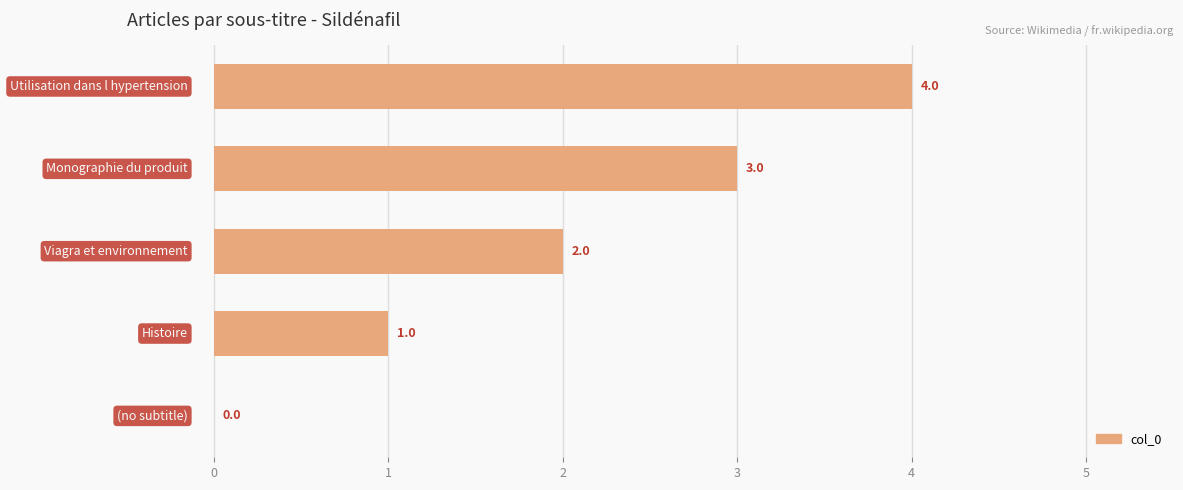

What is the sum of all values?

10